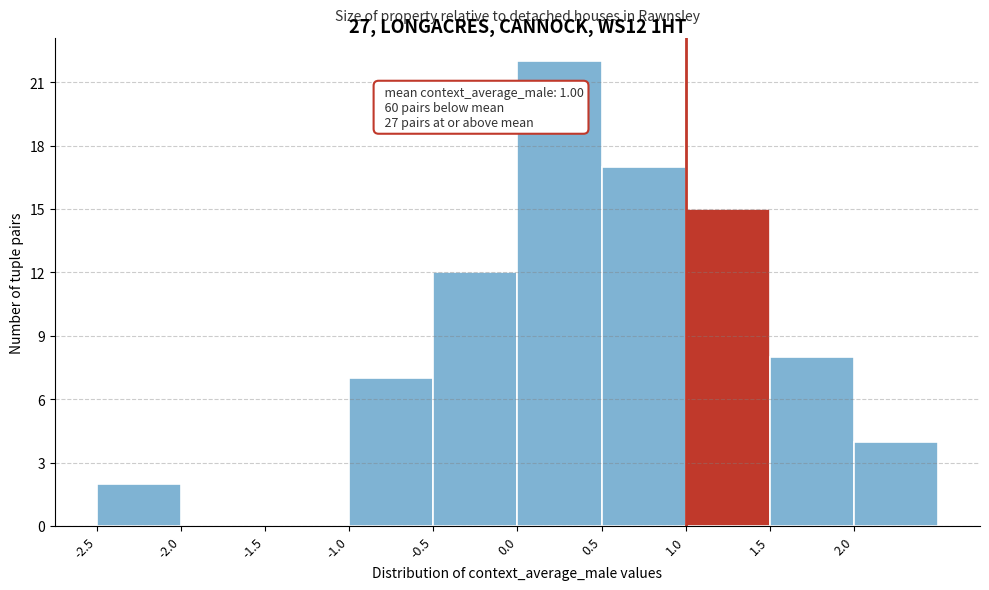

Over which range of the x-axis is the bar tallest?

0.0 to 0.5